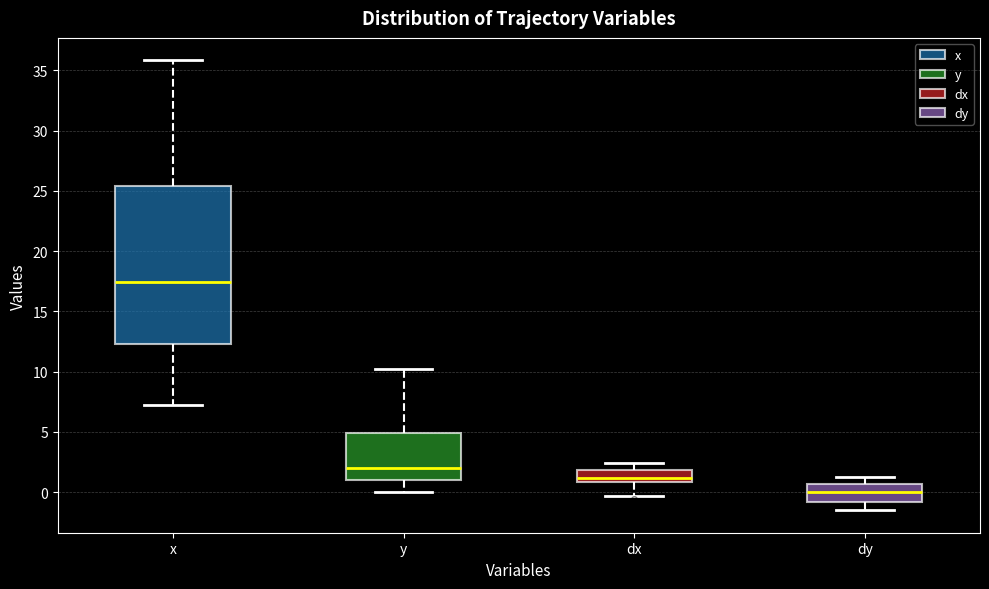

Reading left to right, transcribe this box plot: for each box, give where its median line is, the range the box spans, and where its two whiskers end, as read against the y-axis. The values are not printed on the chart, so give them approximately, as read against the axis.

x: median 17.5, box 12.5 to 25.5, whiskers 7.5 to 36.0
y: median 2.0, box 1.0 to 5.0, whiskers 0.0 to 10.0
dx: median 1.0 (just above the box's lower edge), box 1.0 to 2.0, whiskers -0.5 to 2.5
dy: median 0.0, box -1.0 to 0.5, whiskers -1.5 to 1.5